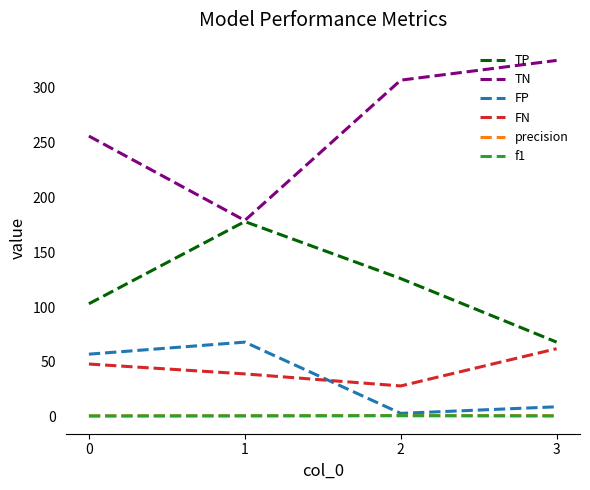

At how many categories does at least one series exceed 70?

4